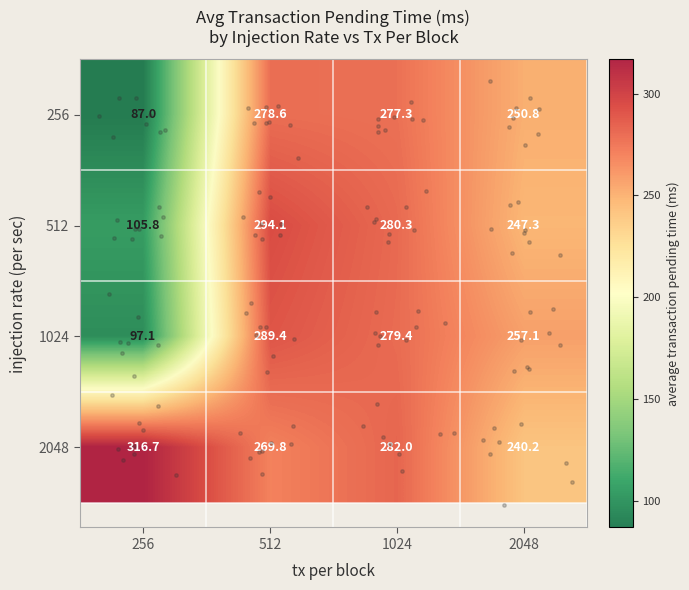

What is the difference between the 512 values at 1024 and 2048?

33.0